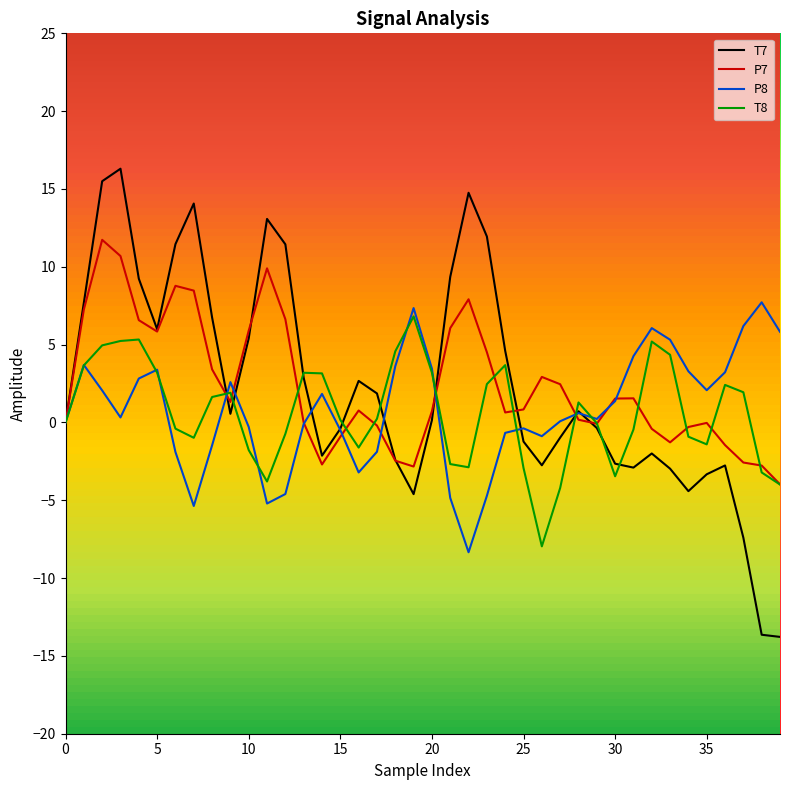

What is the highest value of the T7 series?

16.3